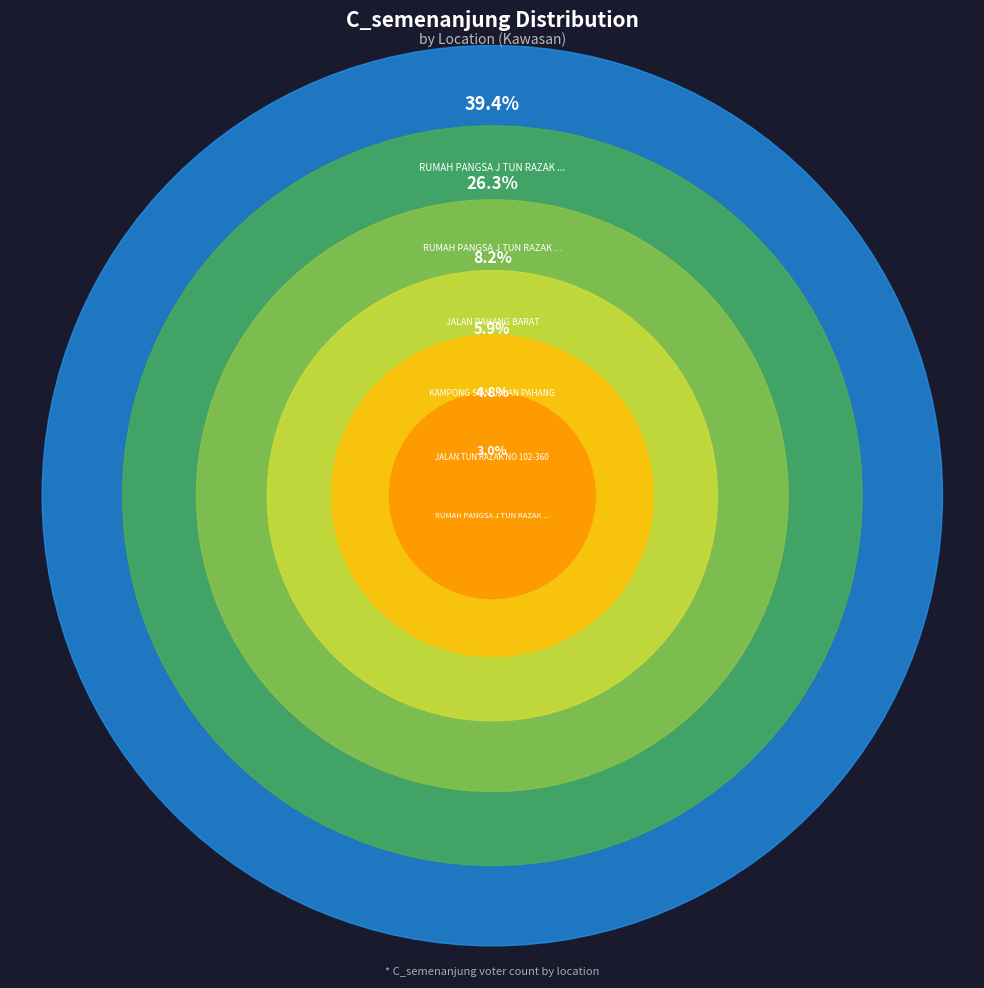

To the nearest percent, what is the combined percentage of RUMAH PANGSA J TUN RAZAK BLK L 156 and JALAN PAHANG BARAT?

11%